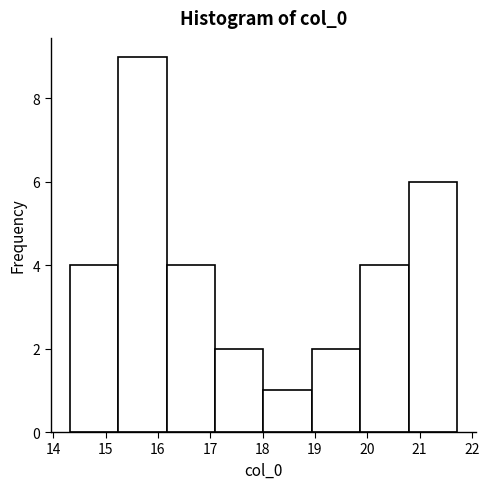

How tall is the bar that spans 14.3 to 15.2 on the x-axis? Neither the bar edges nor the heights are printed on the chart, so give them approximately, as read against the axes.

4